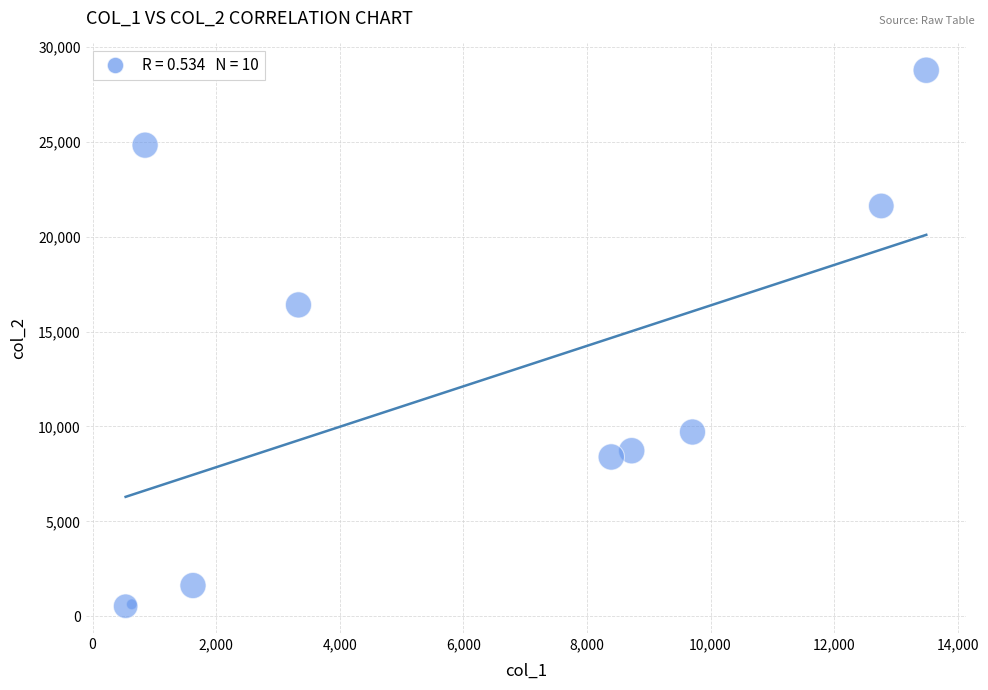

What Y value in the scatter plot is closest to 14646?

16401